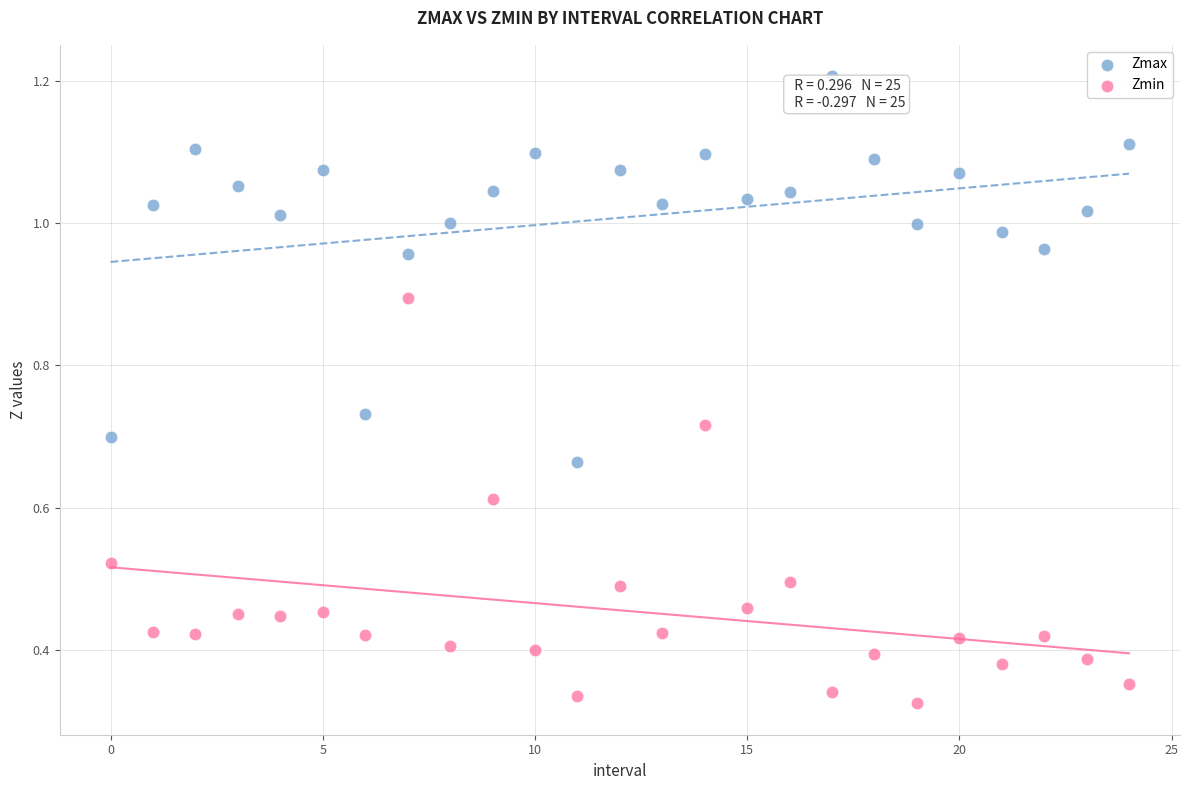

Across all data points, what is the range of Y values (max minus min)?

0.9